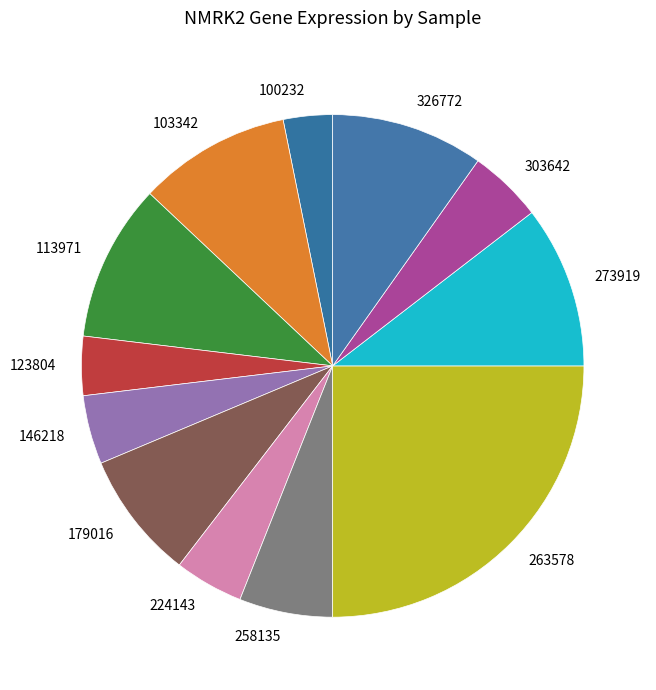

Is 303642 the majority of the pie?

No